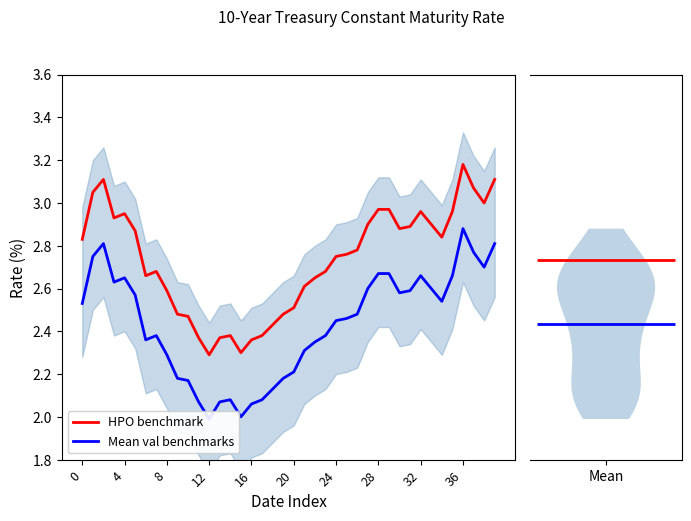

True or false: Mean val benchmarks and HPO benchmark intersect in this chart.

False